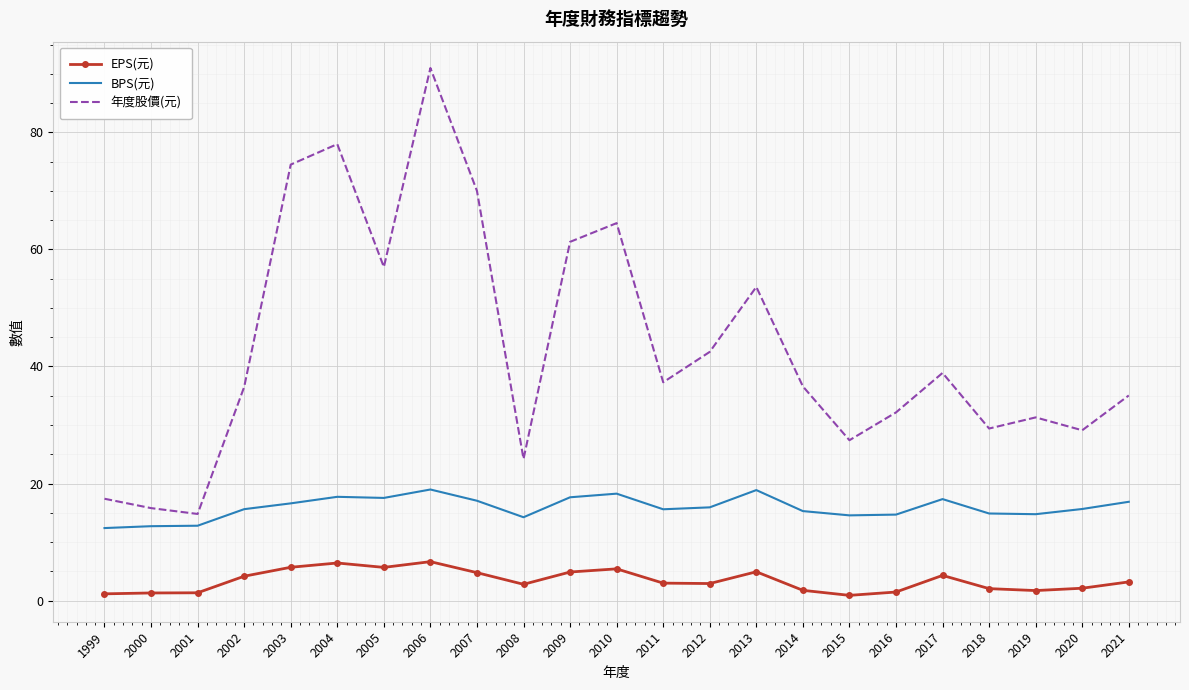

What is the difference between the maximum and minimum values in the EPS(元) series?

5.8